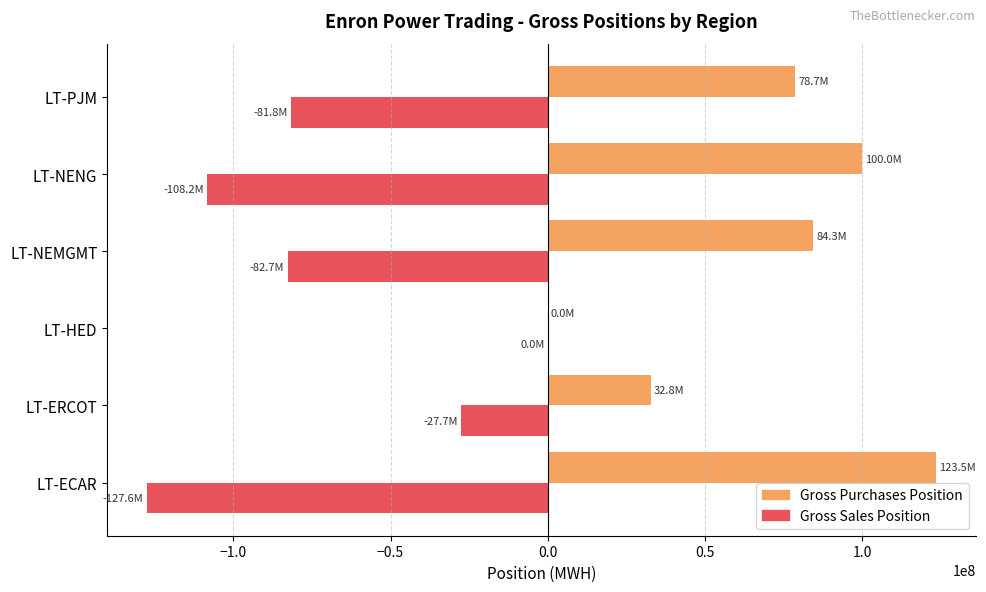

What is the sum of the Gross Purchases Position values at LT-NEMGMT and LT-ERCOT?

117108760